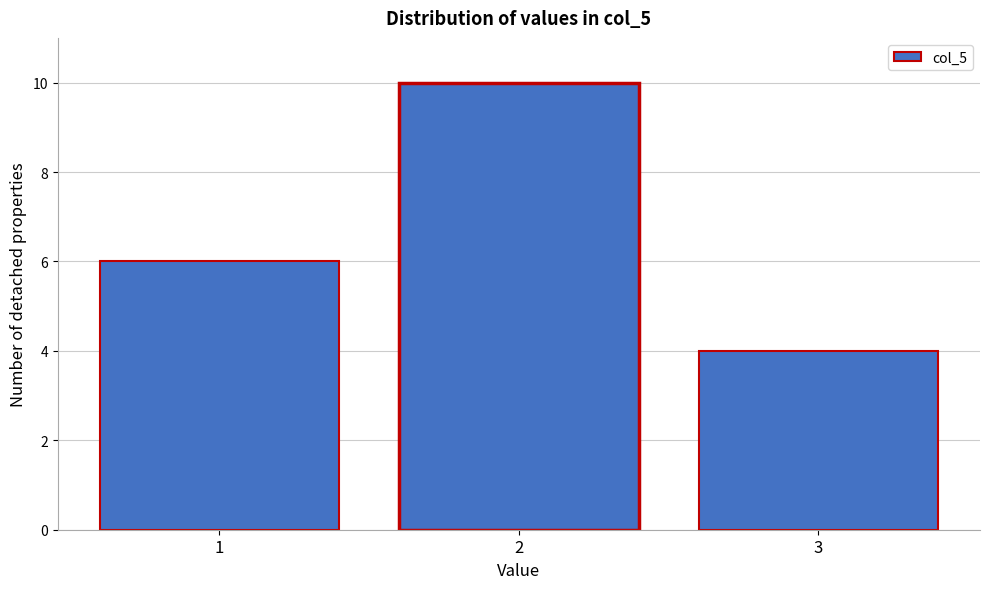

How tall is the bar that spans 0.5 to 1.5 on the x-axis? The values are not printed on the chart, so give them approximately, as read against the axis.

6